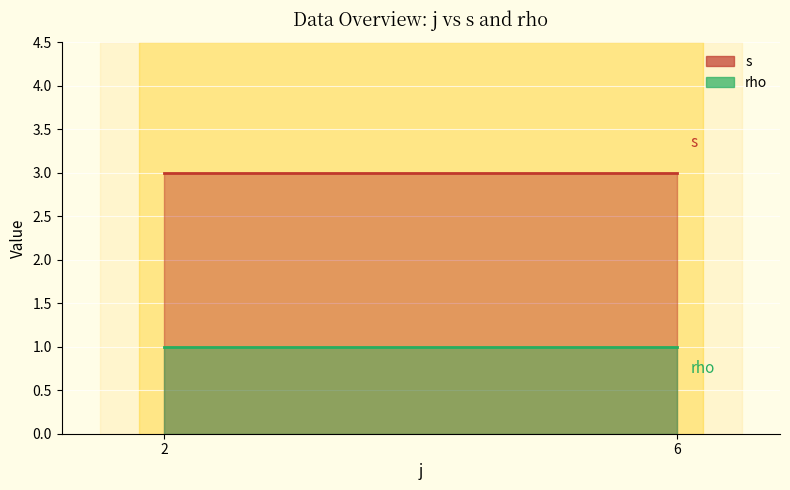

What is the minimum value shown in the chart?

1